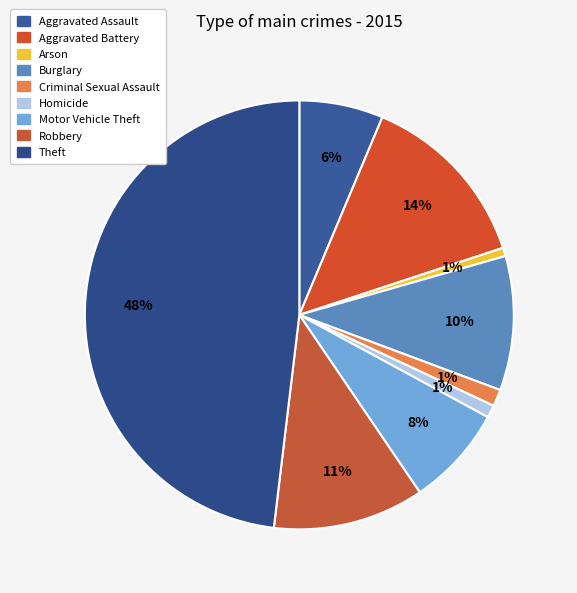

To the nearest percent, what is the average slice percentage?

11%